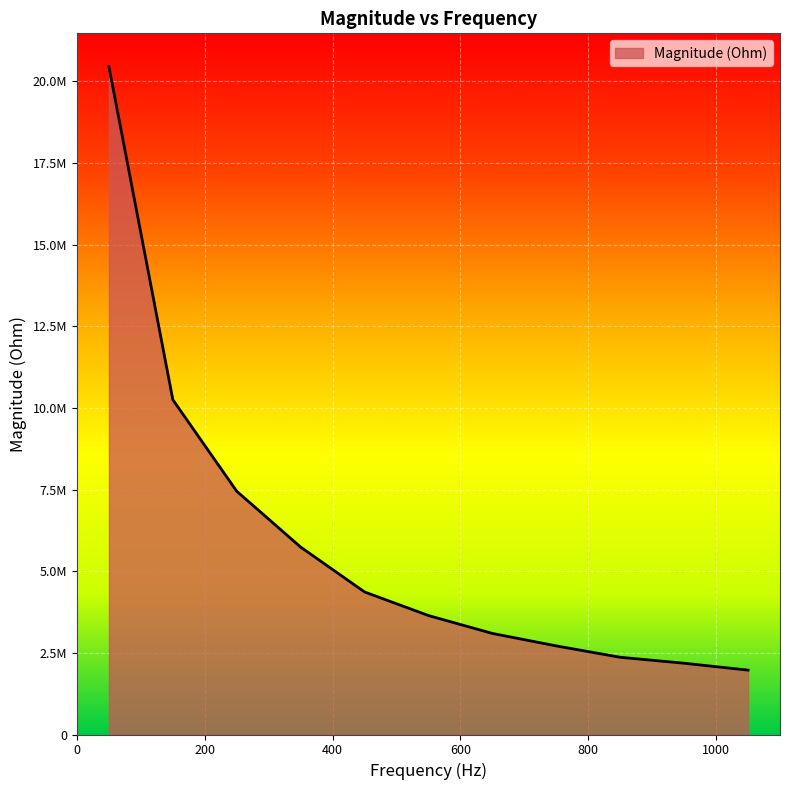

Which category has the lowest value across all series?

1050